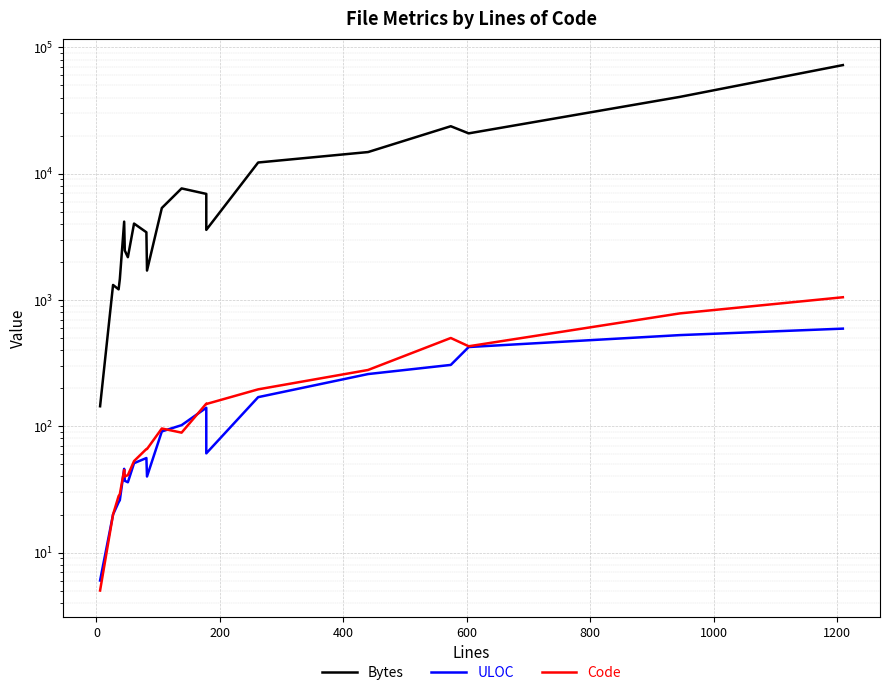

Which series ends up on top after the final intersection of ULOC and Code?

Code